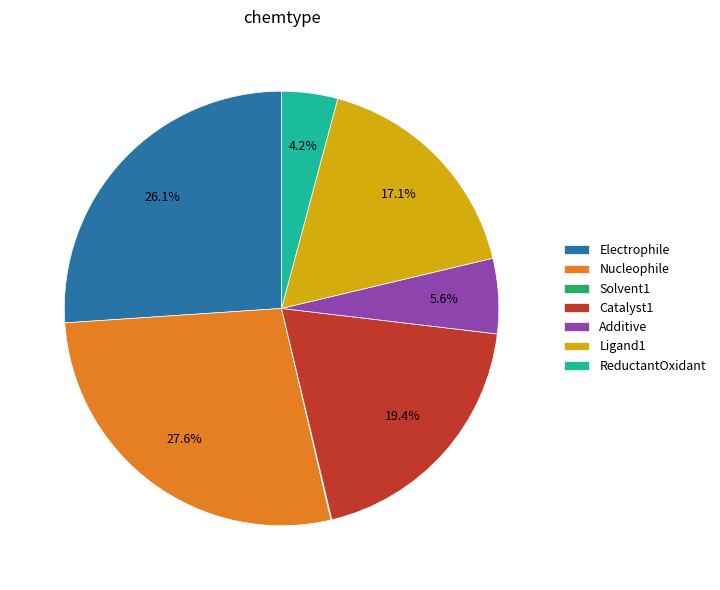

How much of the chart is everything except Catalyst1?

80.6%